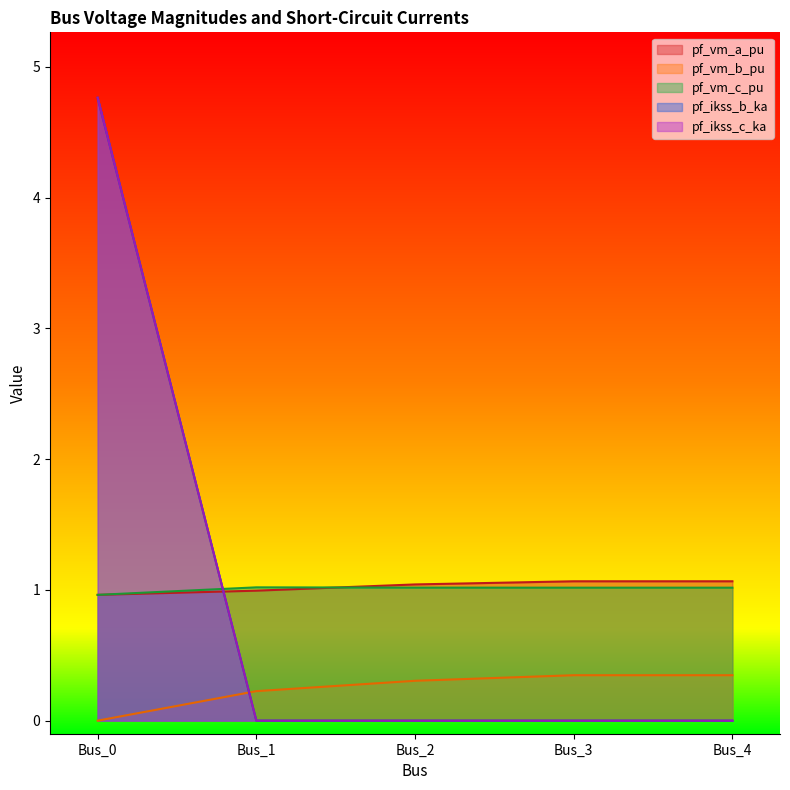

Reading left to right, extract all data points from this chart.

pf_vm_a_pu: Bus_0=1.0	Bus_1=1.0	Bus_2=1.0	Bus_3=1.1	Bus_4=1.1
pf_vm_b_pu: Bus_0=0.0	Bus_1=0.2	Bus_2=0.3	Bus_3=0.3	Bus_4=0.3
pf_vm_c_pu: Bus_0=1.0	Bus_1=1.0	Bus_2=1.0	Bus_3=1.0	Bus_4=1.0
pf_ikss_b_ka: Bus_0=4.8	Bus_1=0.0	Bus_2=0.0	Bus_3=0.0	Bus_4=0.0
pf_ikss_c_ka: Bus_0=4.8	Bus_1=0.0	Bus_2=0.0	Bus_3=0.0	Bus_4=0.0